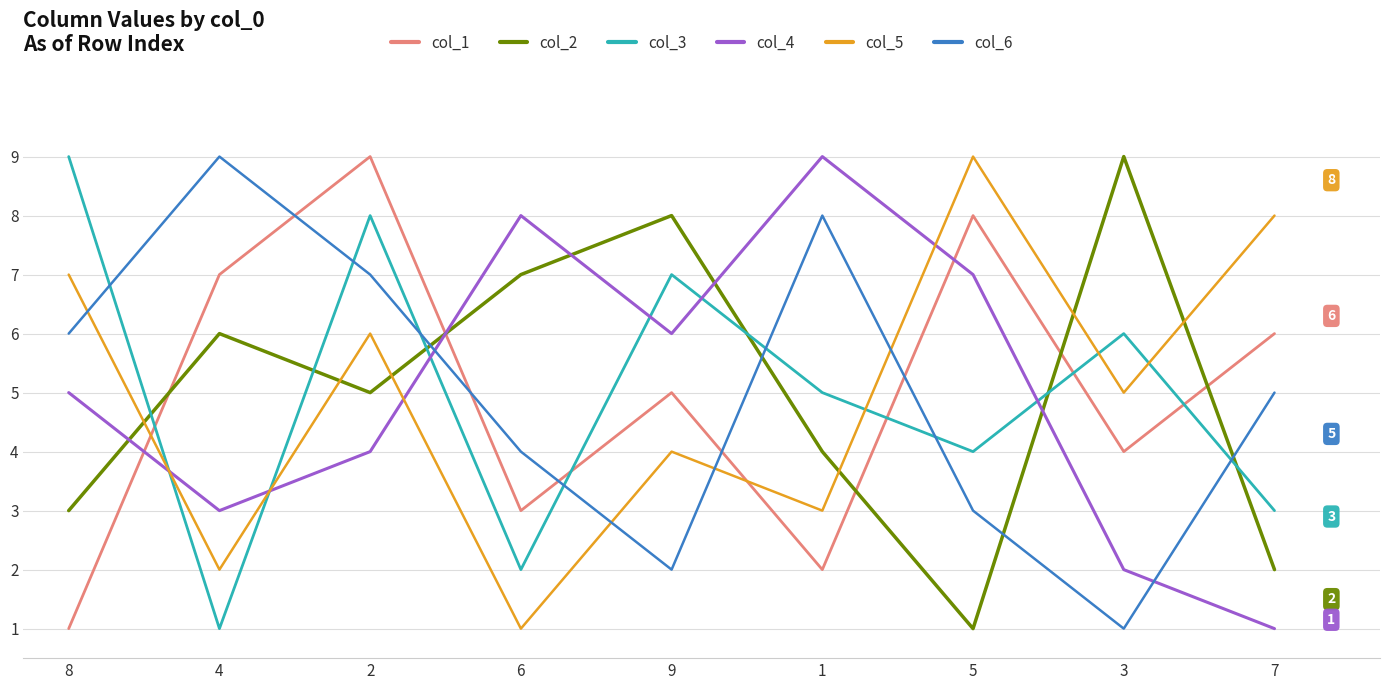

What is the average value of the col_1 series?

5